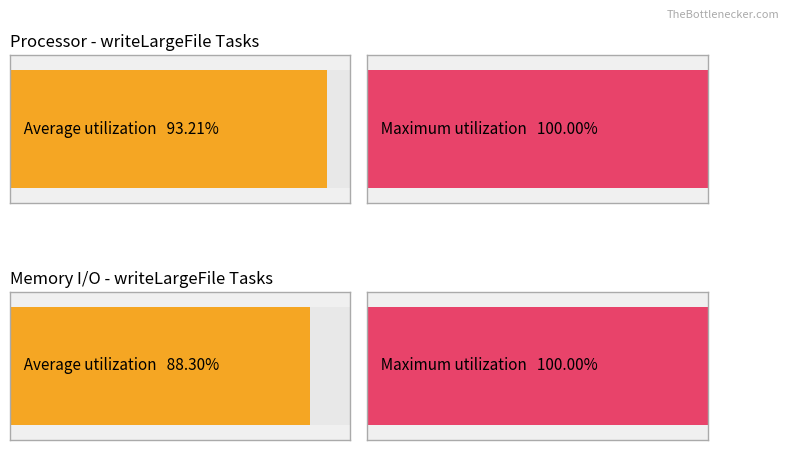

At how many categories does at least one series exceed 92?

2